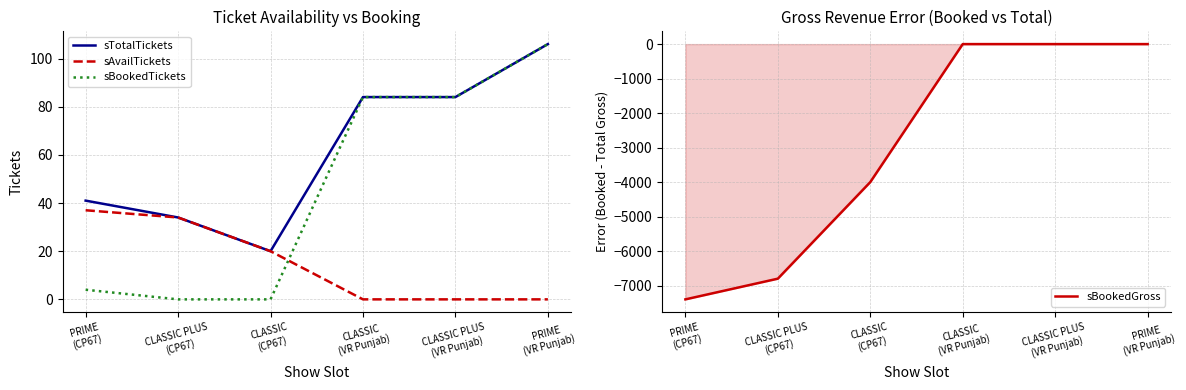

Which category has the highest value across all series?

PRIME
(VR Punjab)